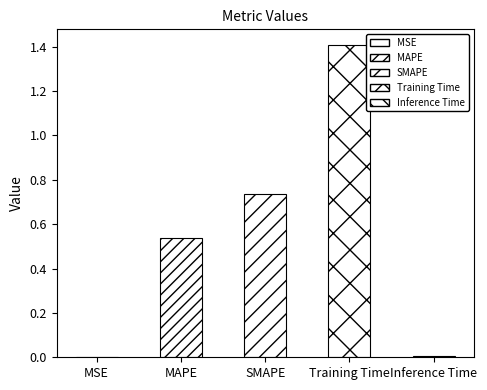

Is it true that the value at Training Time is 1.8?

False